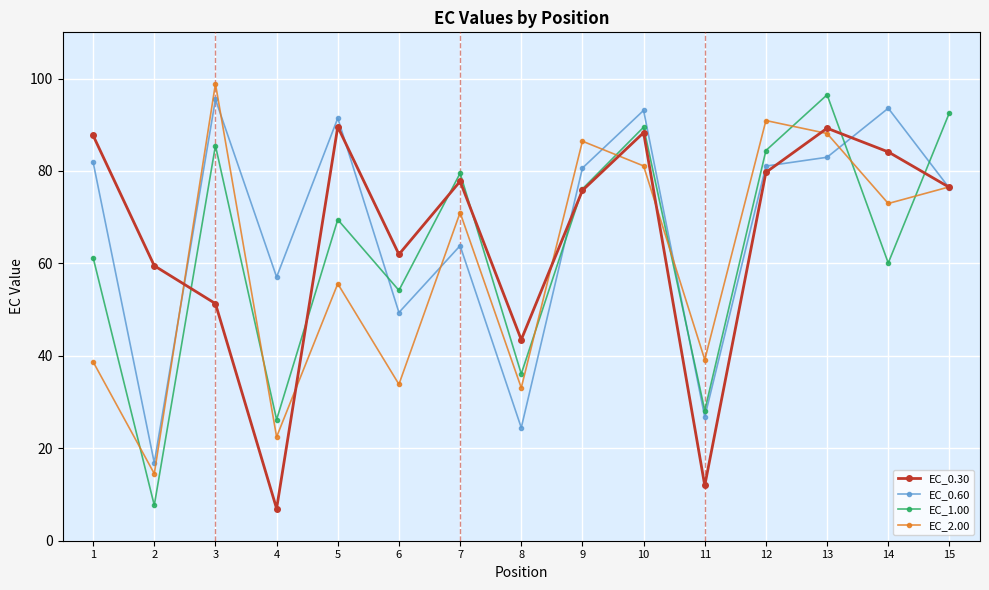

Where does the EC_2.00 series first go above 71?

3